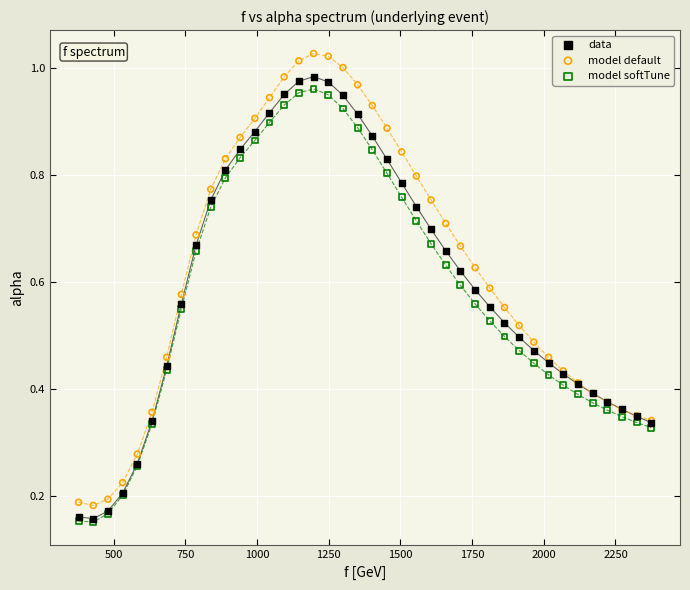

Which series reaches the maximum Y coordinate?

model default